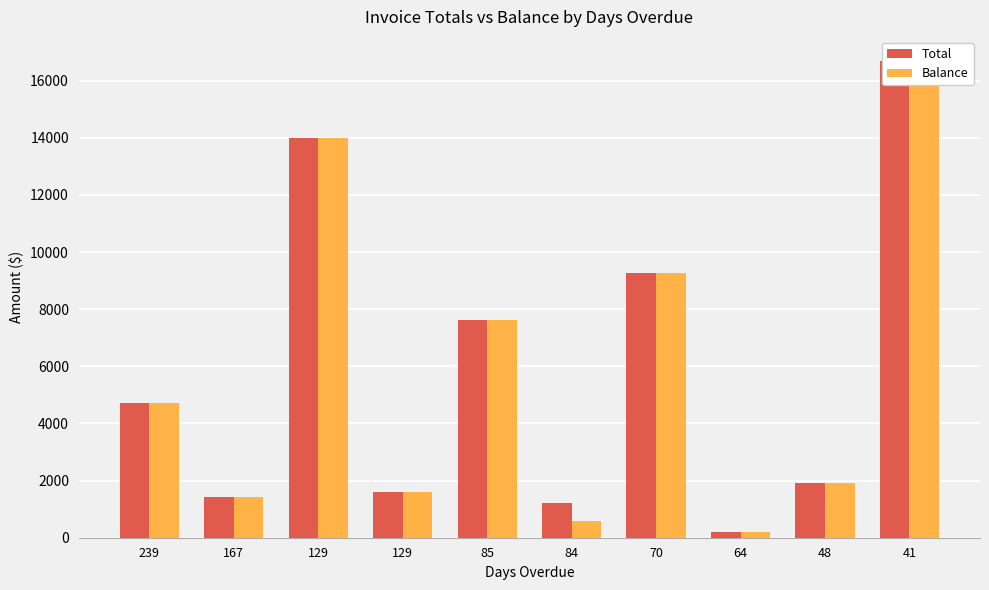

Which category has the lowest value across all series?

64